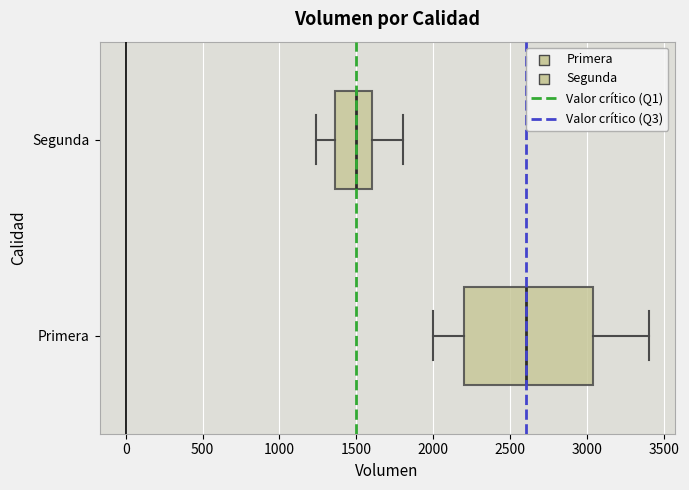

Which box is the widest, from its left edge to its right edge?

Primera